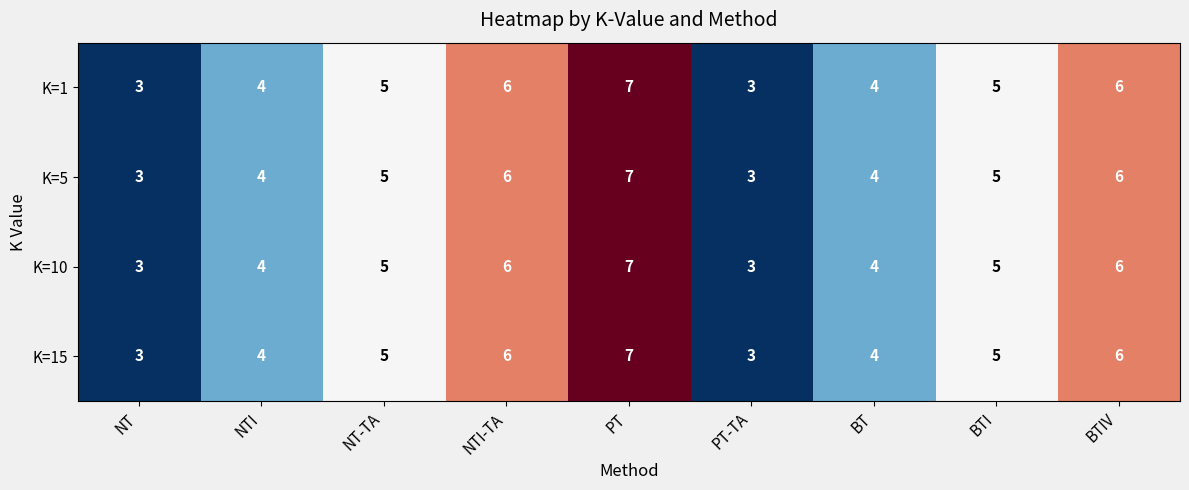

What is the average value of the K=5 series?

5